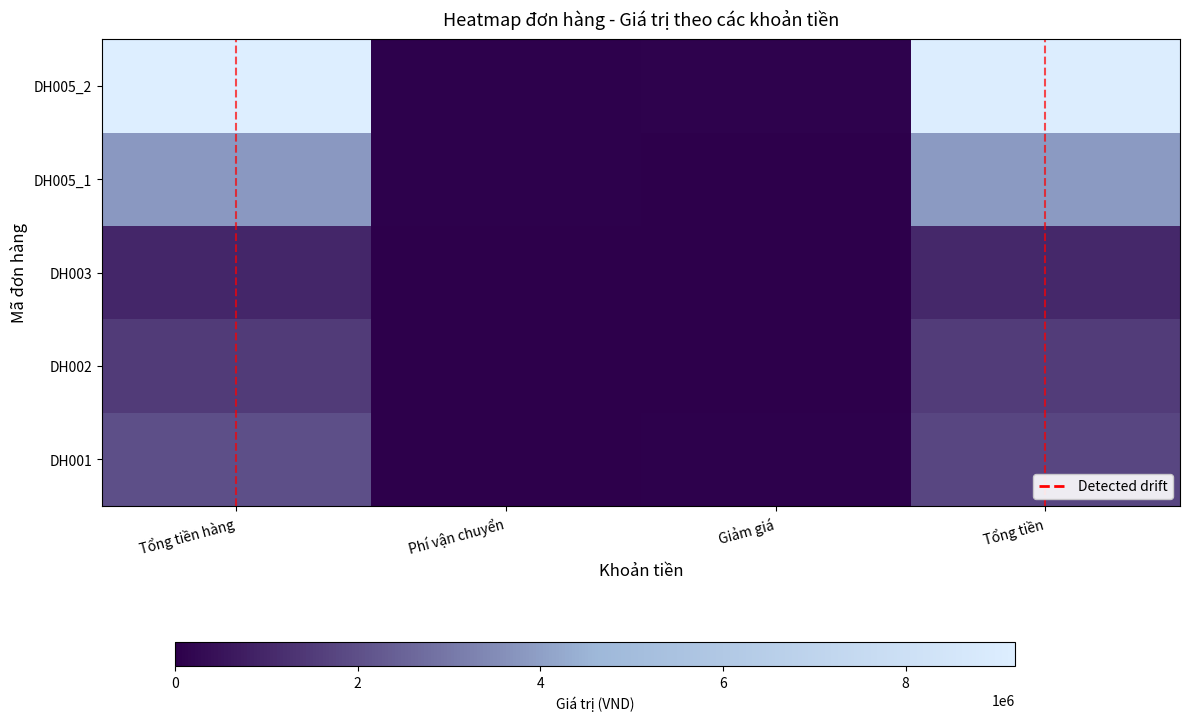

Which series has the widest spread of values?

DH005_2